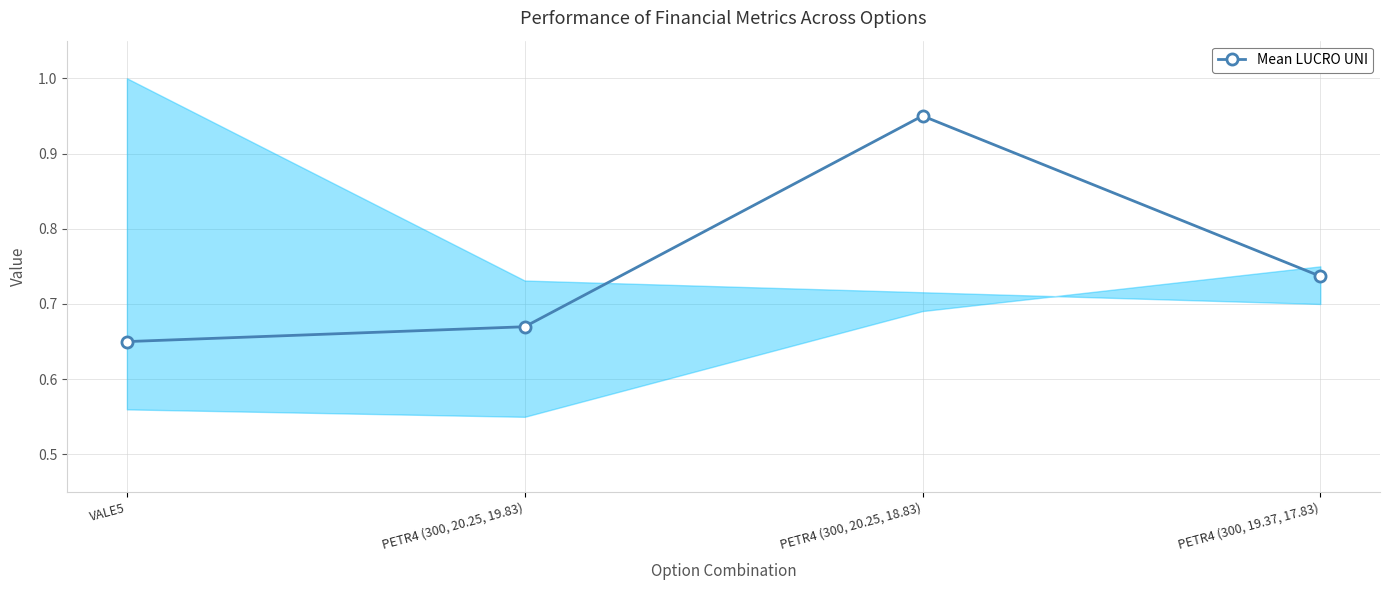

What position from the right is PETR4 (300, 20.25, 18.83)?

2